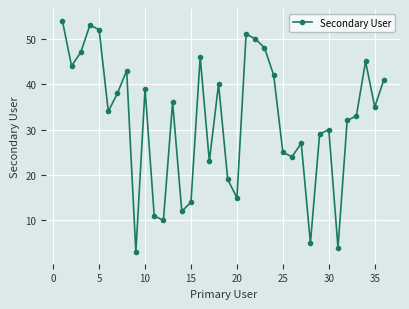

How many lines are shown in the chart?

1